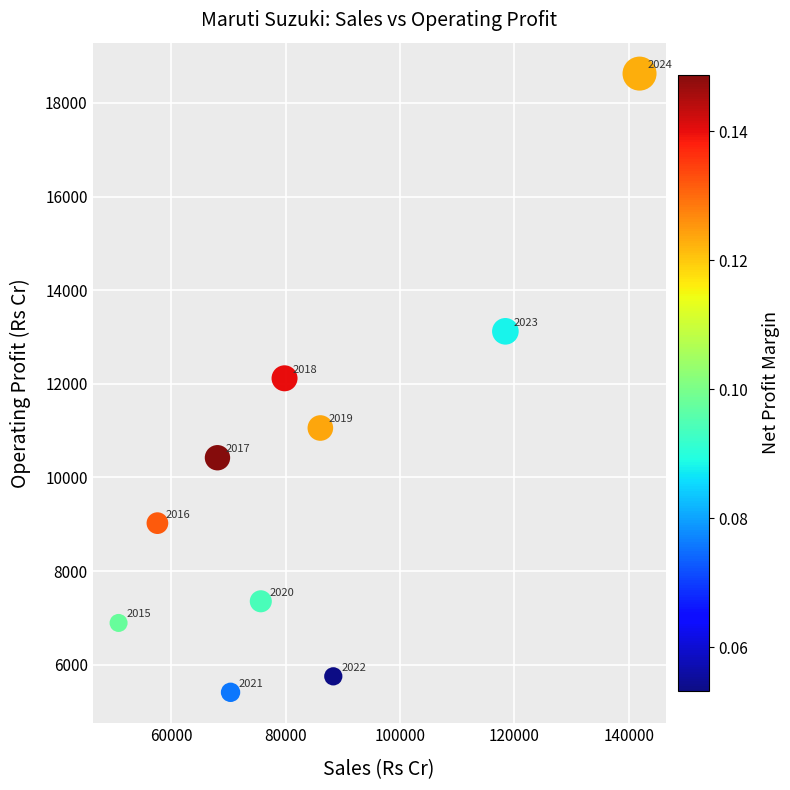

What Y value in the scatter plot is closest to 12018?

12117.9